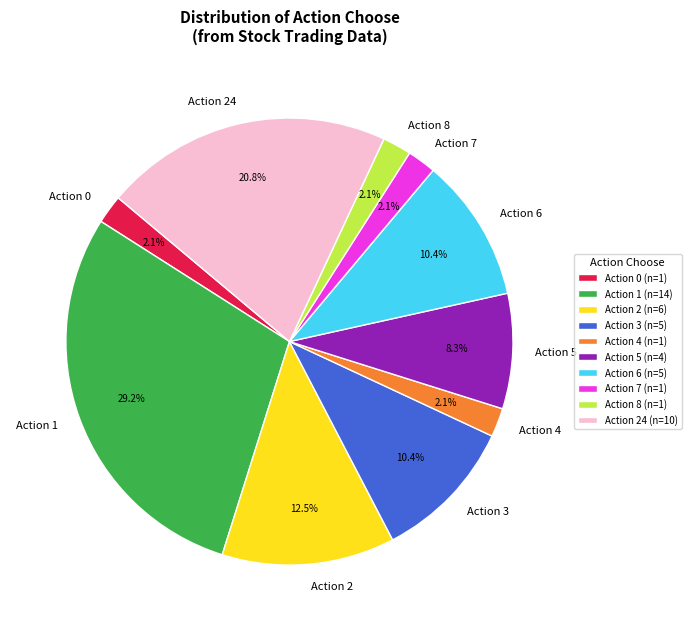

How much of the chart is everything except Action 0?

97.9%